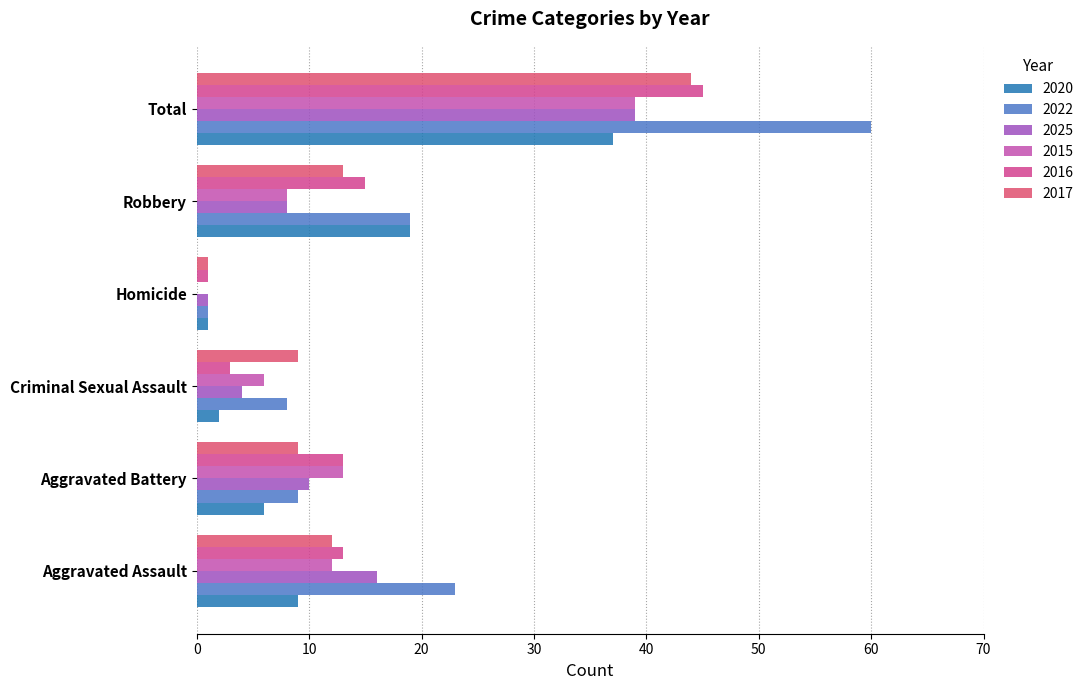

How many series are shown in this chart?

6